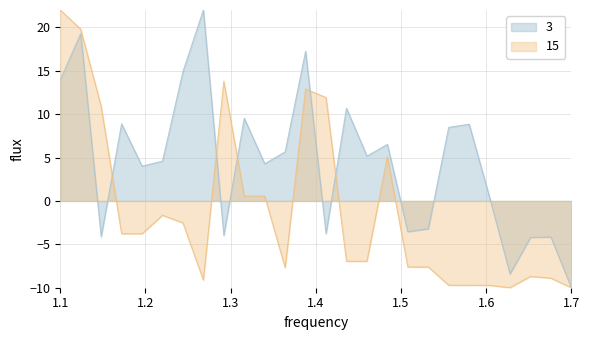

Rank the series at 1.1 from lowest to highest value.

3, 15